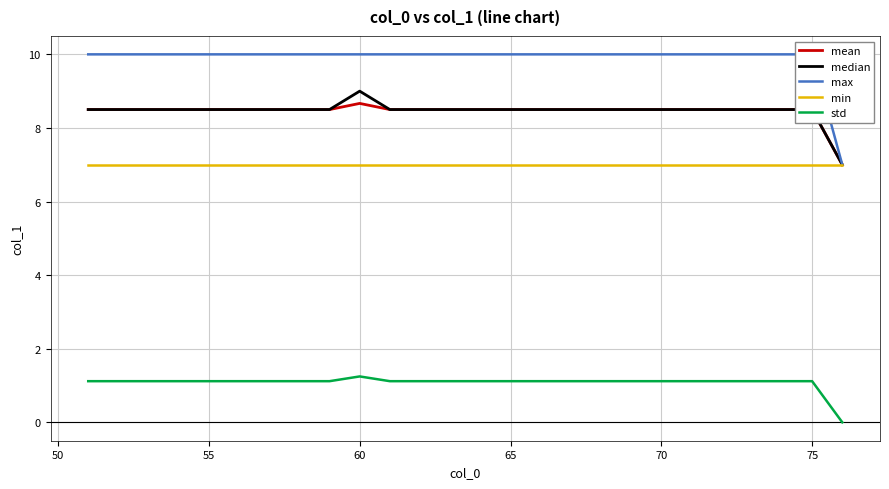

Reading left to right, what are all the values shown in this chart?

mean: 8.5	8.5	8.5	8.5	8.5	8.5	8.5	8.5	8.5	8.7	8.5	8.5	8.5	8.5	8.5	8.5	8.5	8.5	8.5	8.5	8.5	8.5	8.5	8.5	8.5	7.0
median: 8.5	8.5	8.5	8.5	8.5	8.5	8.5	8.5	8.5	9.0	8.5	8.5	8.5	8.5	8.5	8.5	8.5	8.5	8.5	8.5	8.5	8.5	8.5	8.5	8.5	7.0
max: 10.0	10.0	10.0	10.0	10.0	10.0	10.0	10.0	10.0	10.0	10.0	10.0	10.0	10.0	10.0	10.0	10.0	10.0	10.0	10.0	10.0	10.0	10.0	10.0	10.0	7.0
min: 7.0	7.0	7.0	7.0	7.0	7.0	7.0	7.0	7.0	7.0	7.0	7.0	7.0	7.0	7.0	7.0	7.0	7.0	7.0	7.0	7.0	7.0	7.0	7.0	7.0	7.0
std: 1.1	1.1	1.1	1.1	1.1	1.1	1.1	1.1	1.1	1.2	1.1	1.1	1.1	1.1	1.1	1.1	1.1	1.1	1.1	1.1	1.1	1.1	1.1	1.1	1.1	0.0